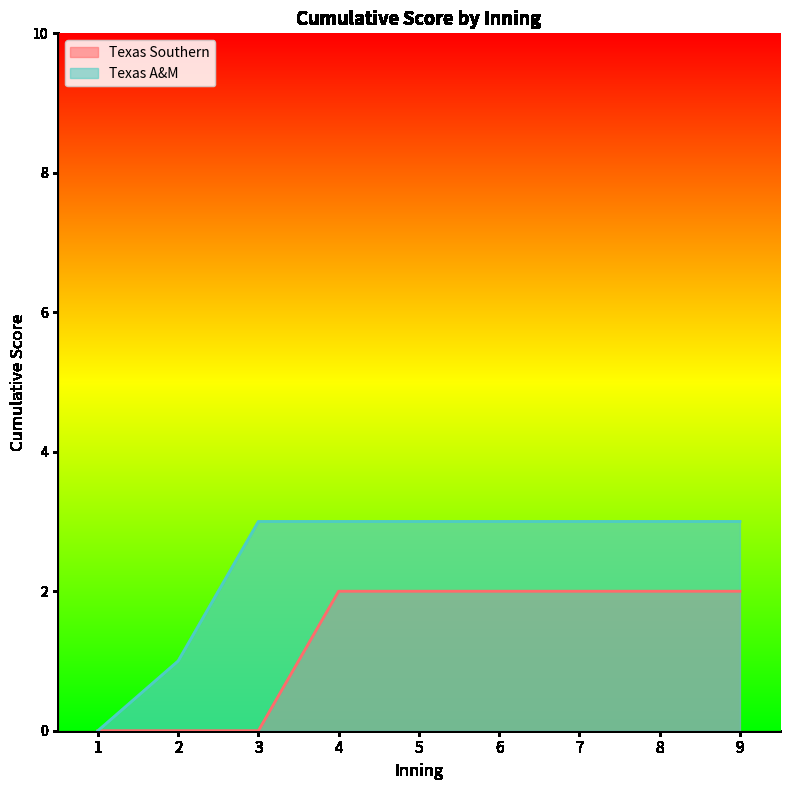

The Texas Southern series shows 0 at 1. True or false?

True